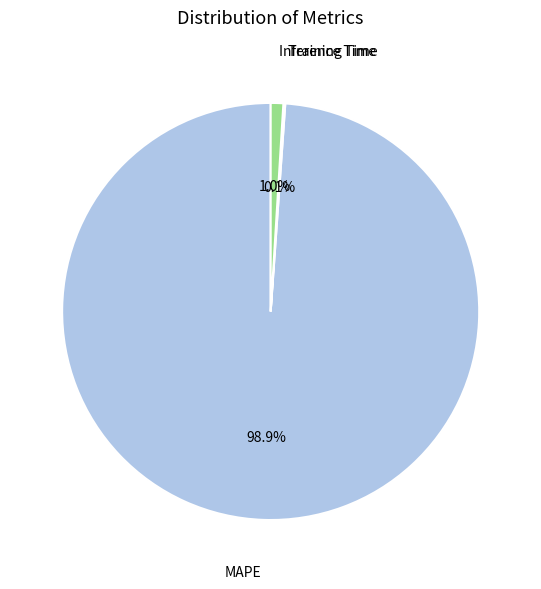

Does any single category account for the majority?

Yes